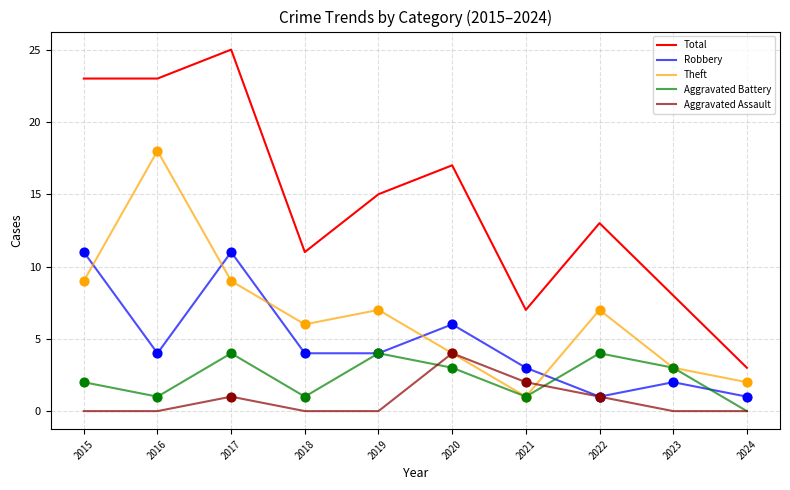

Which series has the largest total across all categories?

Total